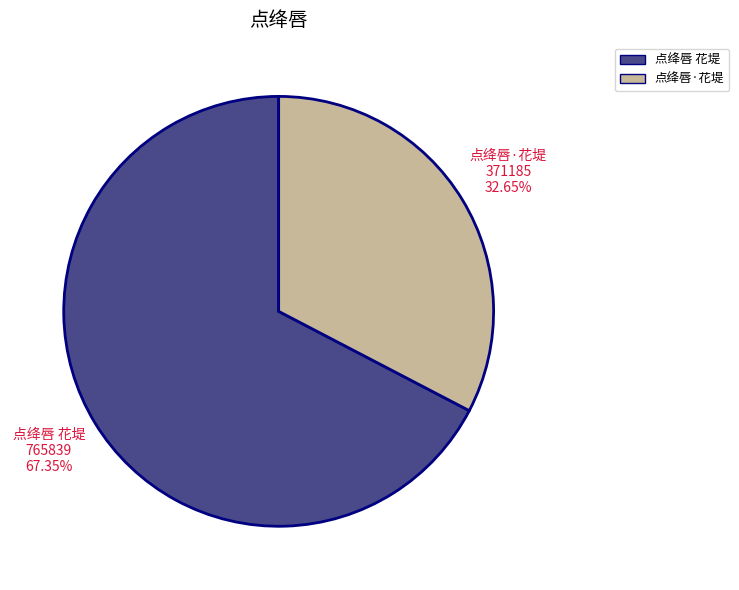

What percentage is the 点绛唇·花堤 slice, to the nearest percent?

33%